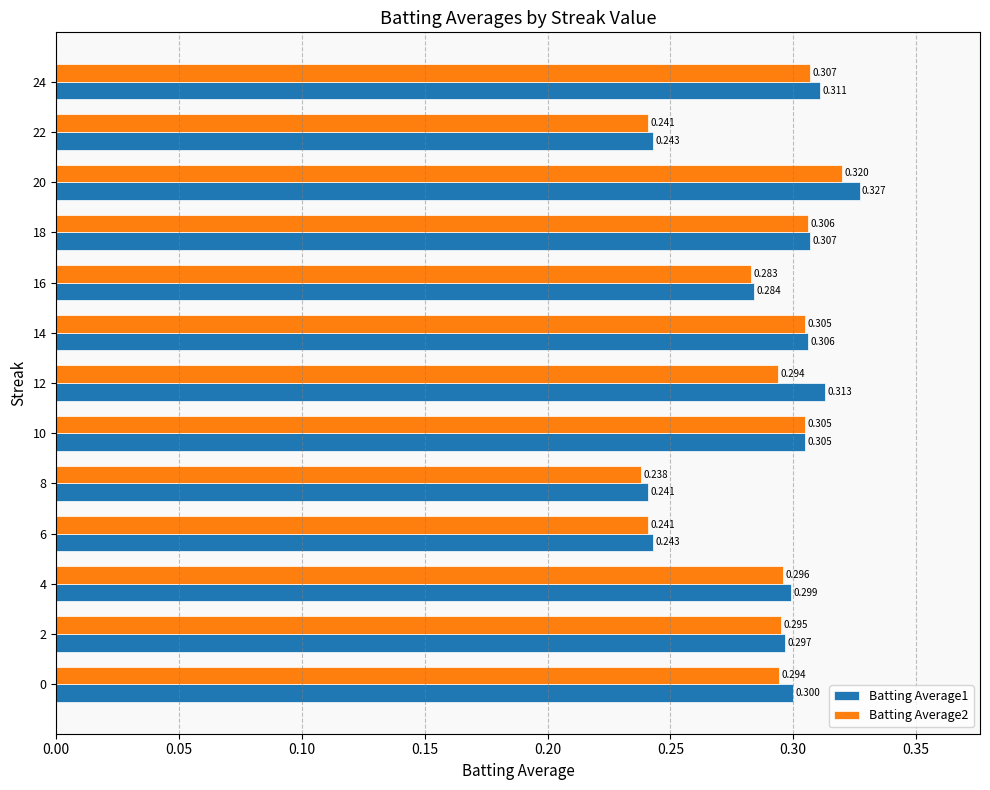

Is the value of Batting Average2 at 24 greater than the value of Batting Average1 at 20?

No